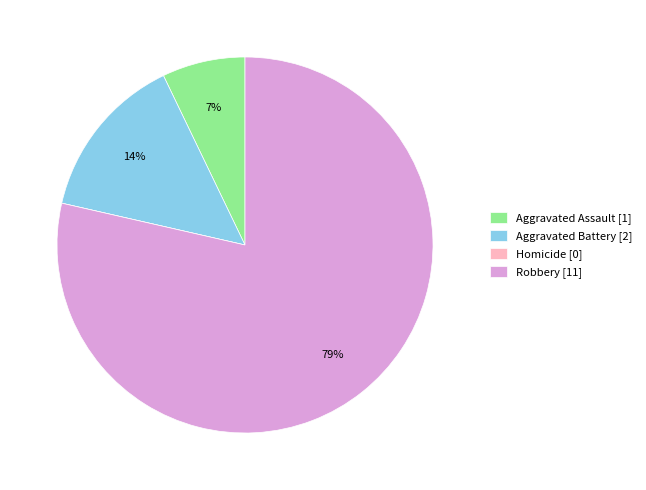

To the nearest percent, what is the difference between the largest and smallest slice percentages?

79%